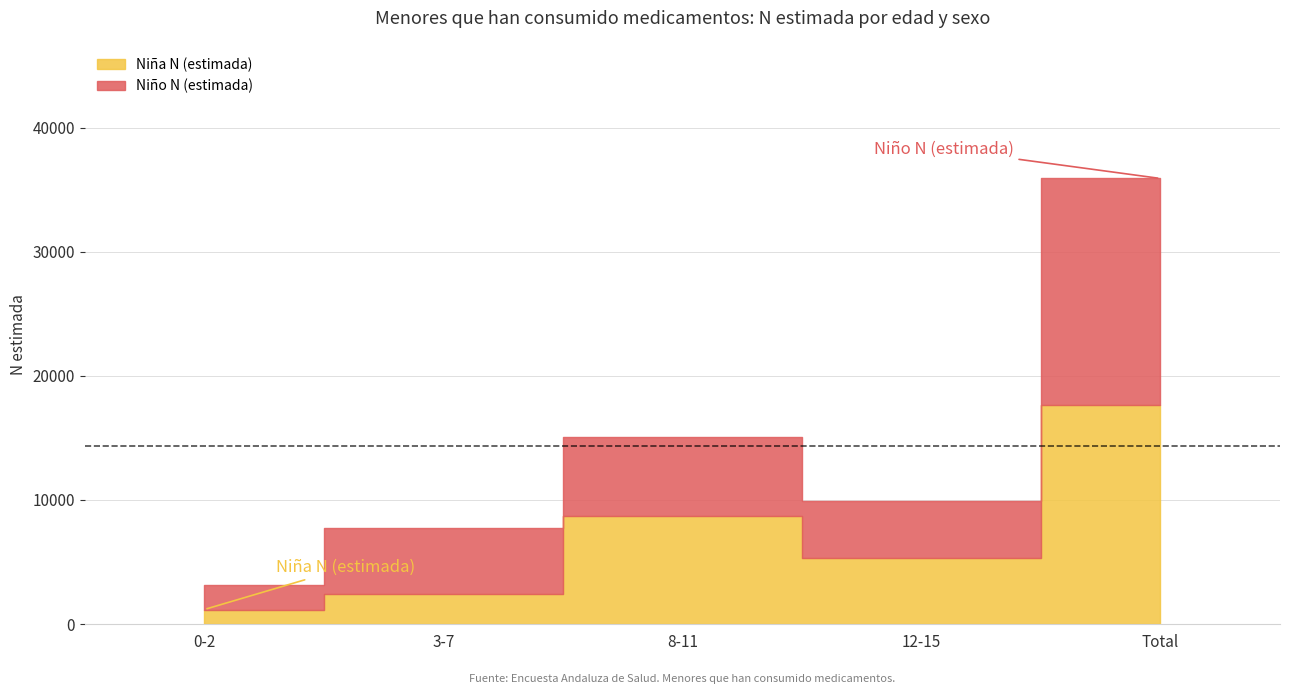

In Niño N (estimada), how many points are lower than both neighbors (excluding endpoints)?

1